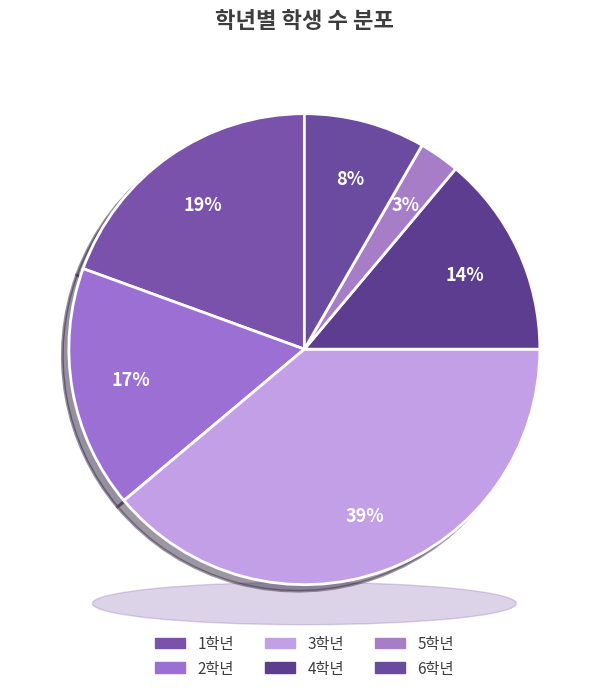

Combined, do 1학년 and 5학년 account for over 50%?

No